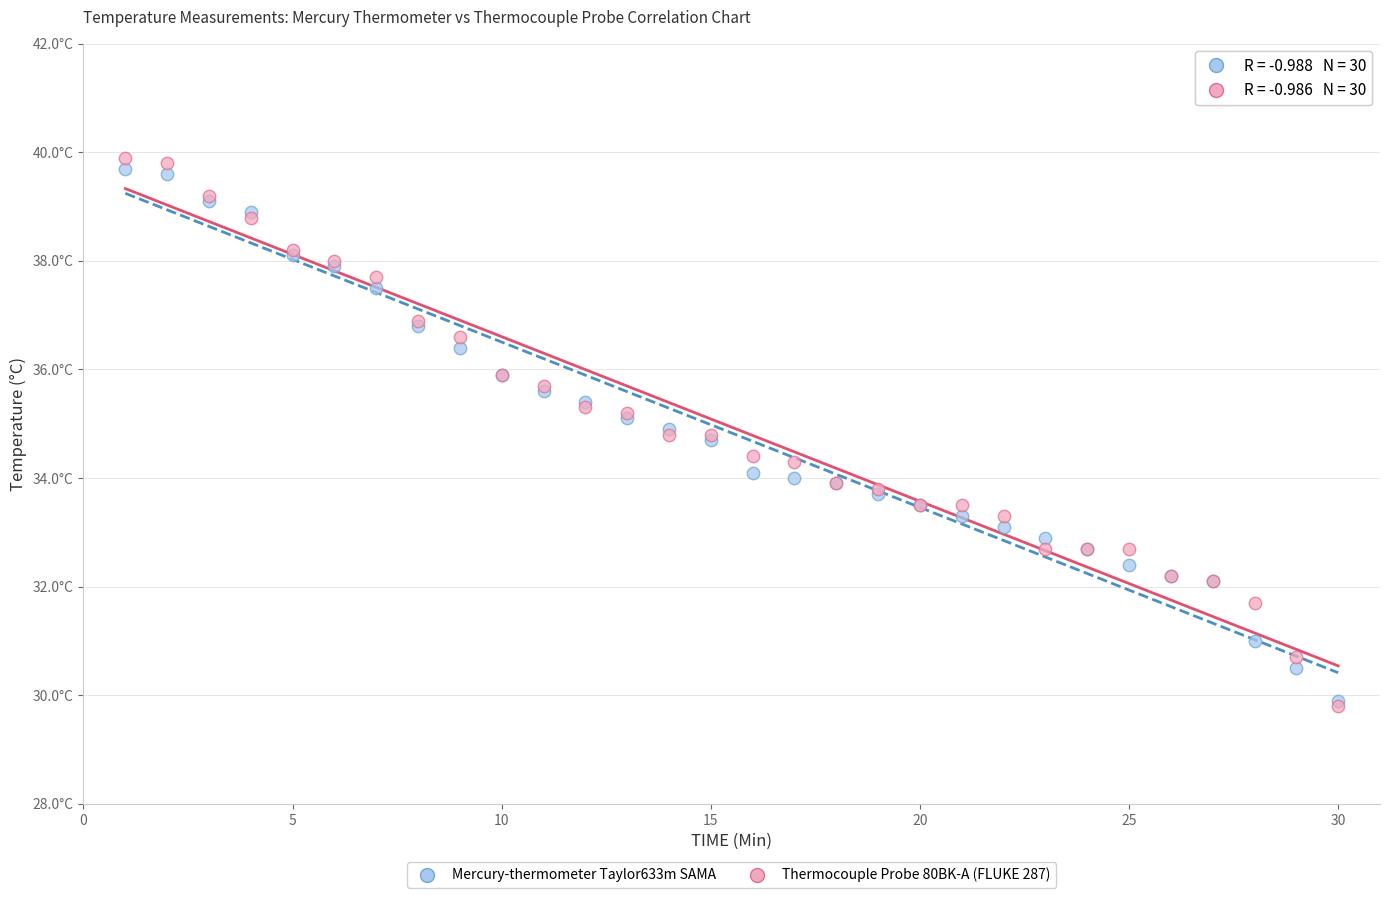

Which series contains the highest Y value?

Thermocouple Probe 80BK-A (FLUKE 287)